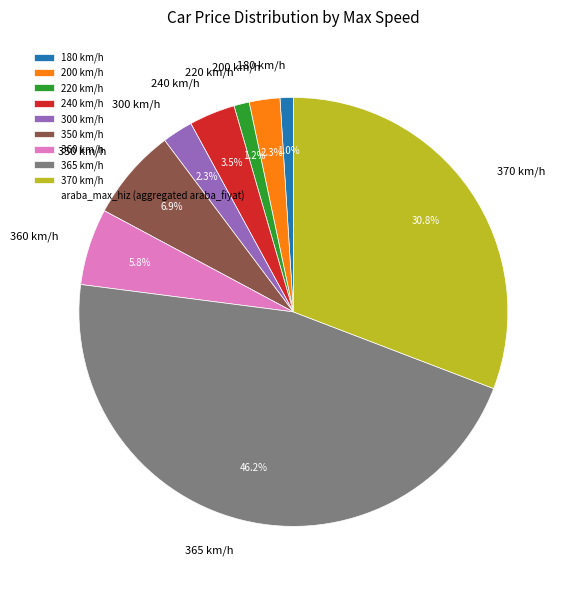

How many segments does this pie chart have?

9